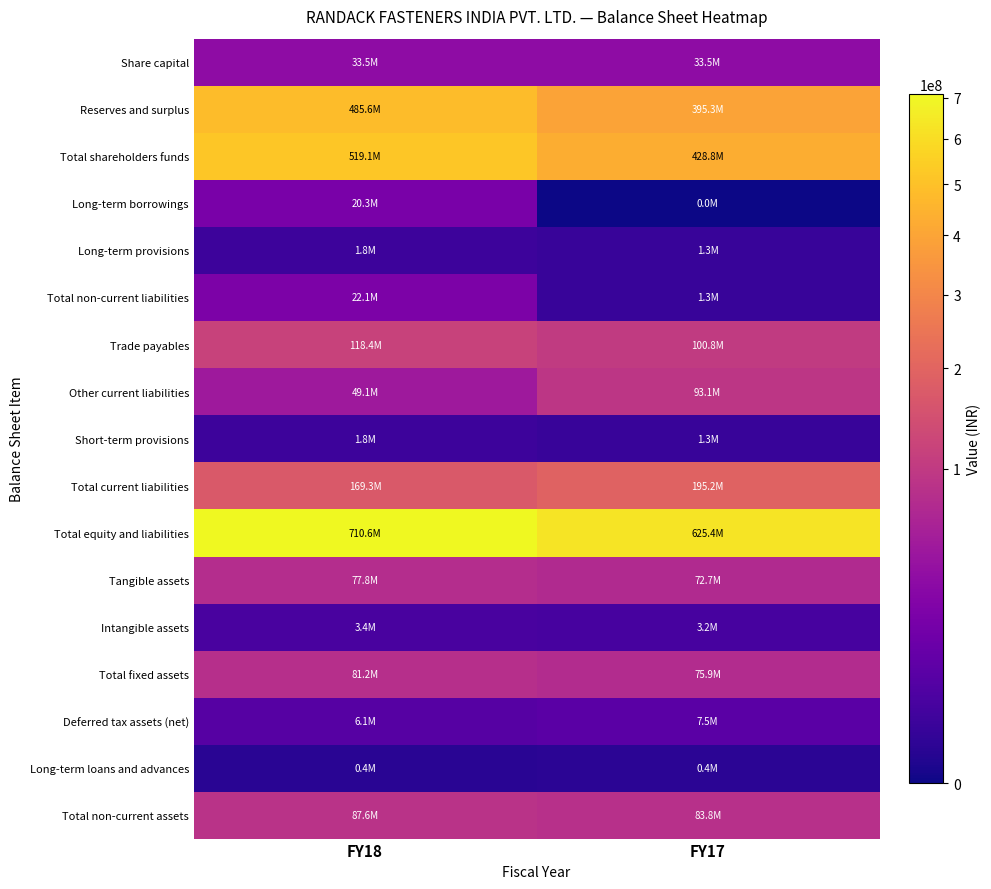

What is the difference between the highest and lowest values at FY17?

625369709.0